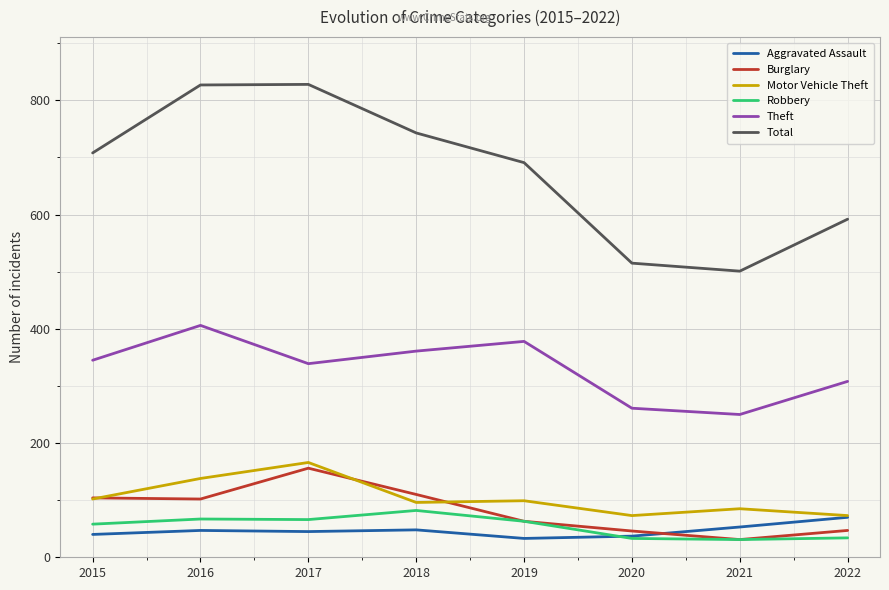

The value of Total at 2022 is 592. True or false?

True